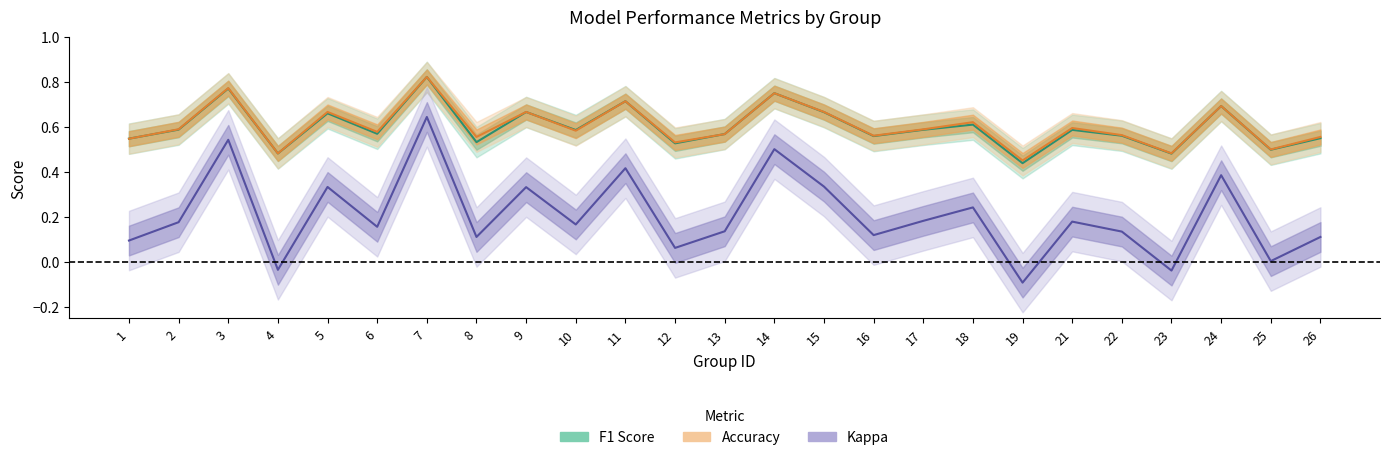

What is the sum of the f1 values at 10 and 1?

1.1